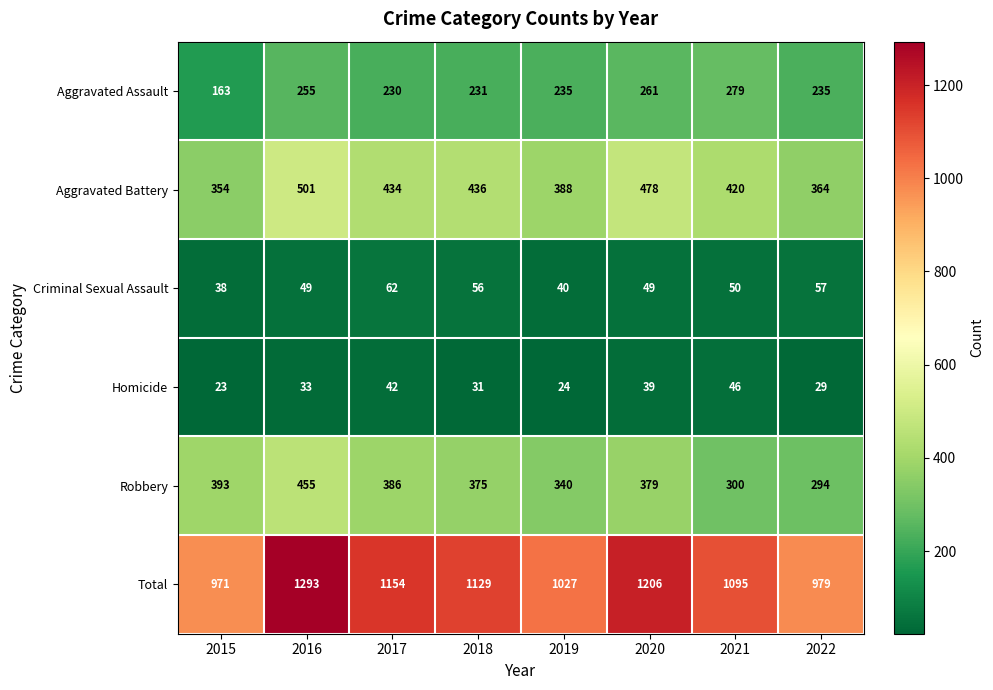

What is the approximate value of Robbery at 2021, to the nearest 10?

300